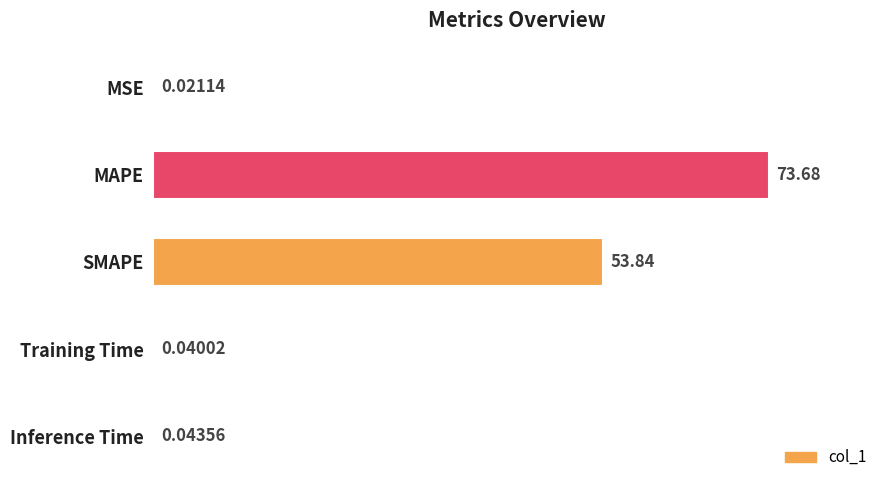

Where is the data nearest to the value 36?

SMAPE